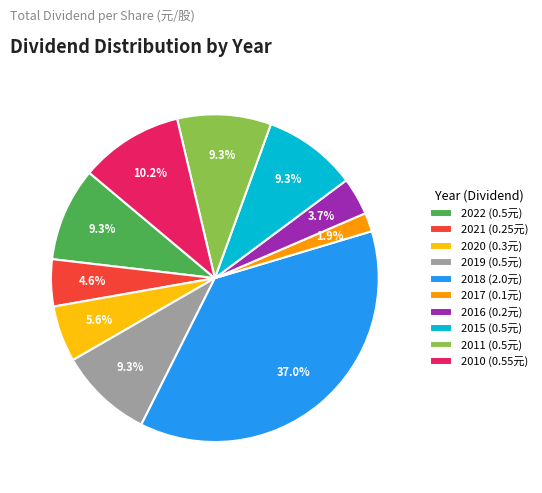

Does 2010 account for over 50% of the chart?

No